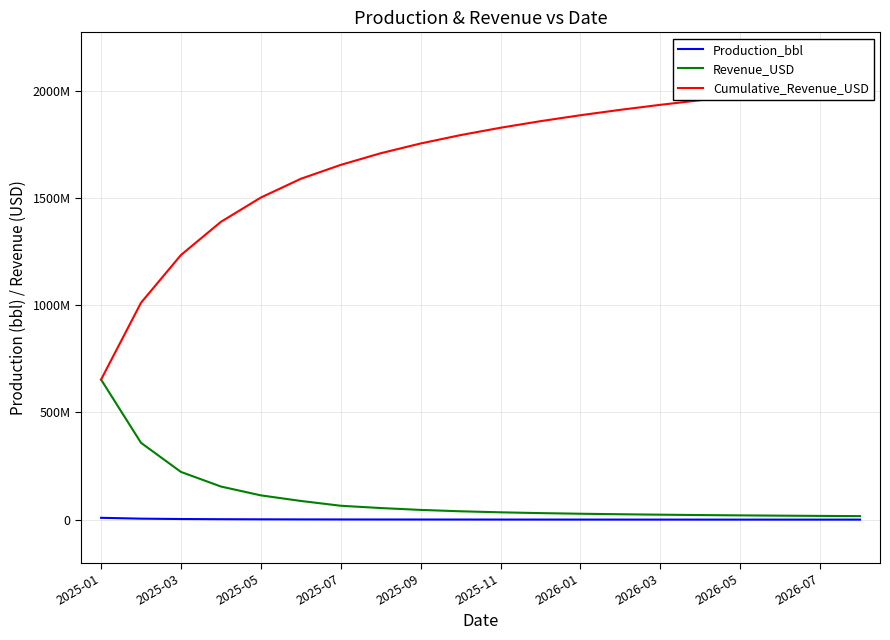

Is it true that Revenue_USD equals 21534831.8 at 15?

True